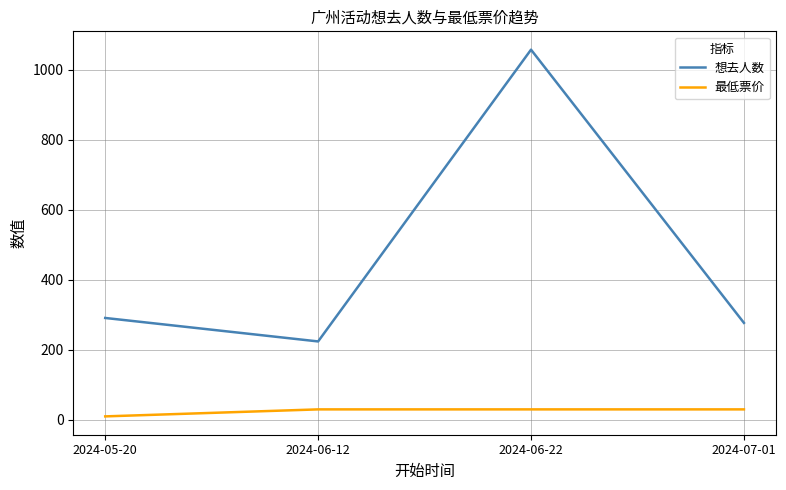

Reading right to left, list all the values displayed in this chart.

想去人数: 277	1057	224	291
最低票价: 30	30	30	10